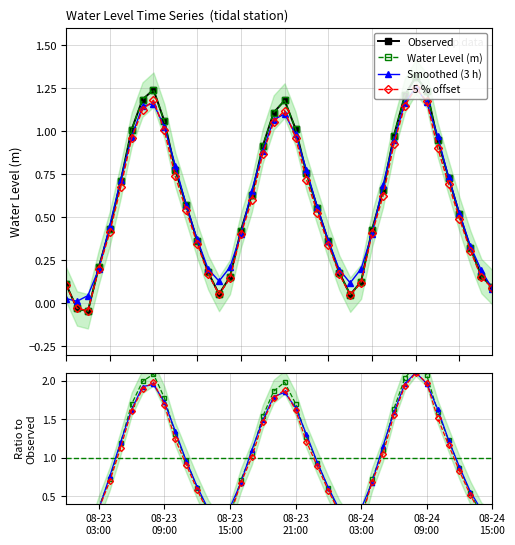

Where is the data nearest to the value 0?

2025-08-23 01:00:00